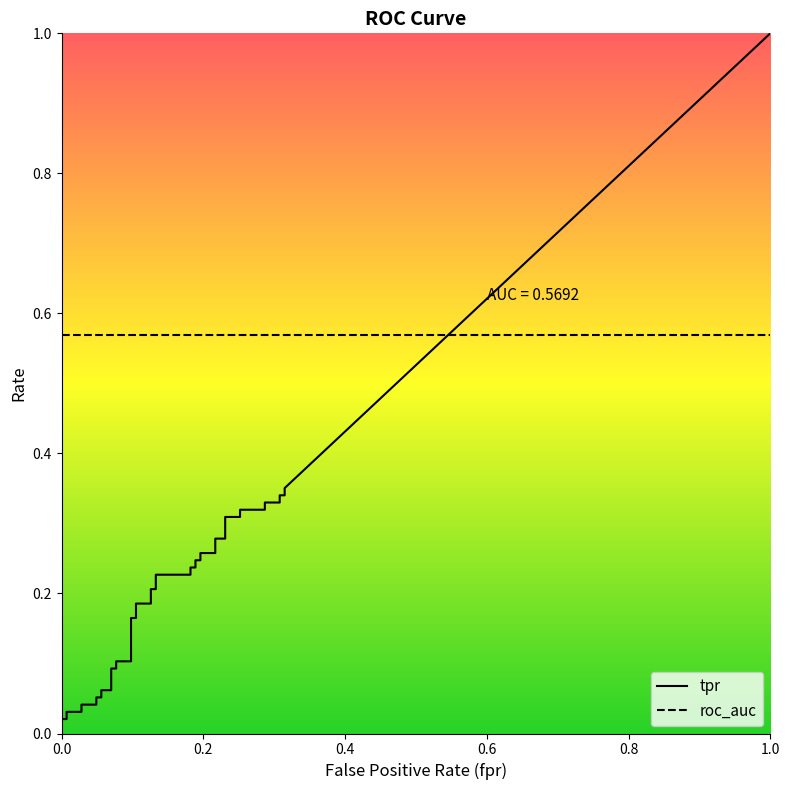

What are all the series names shown in the legend?

tpr, roc_auc